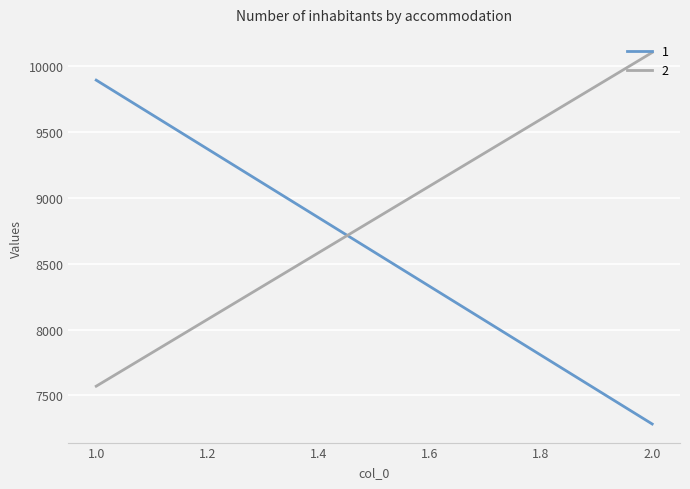

Reading left to right, list all the values displayed in this chart.

1: 9893	7283
2: 7570	10103